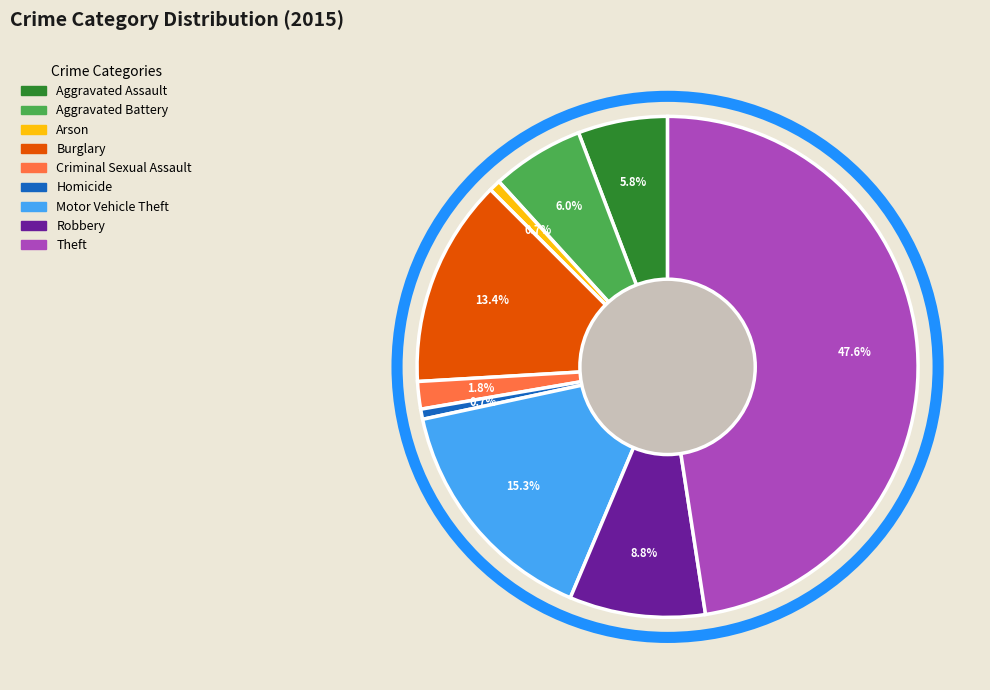

The Arson slice represents 1% of the pie. True or false?

True